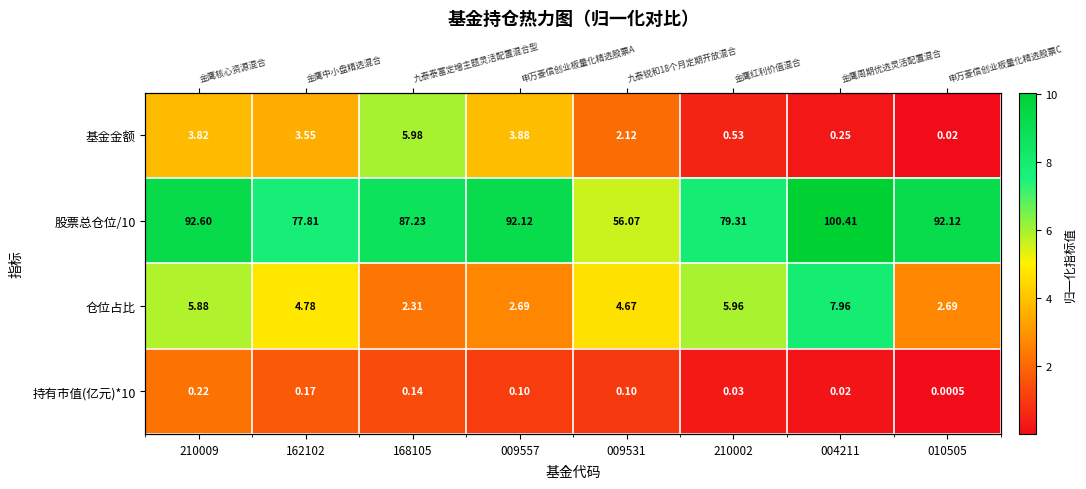

What is the sum of all 仓位占比 values?

36.9